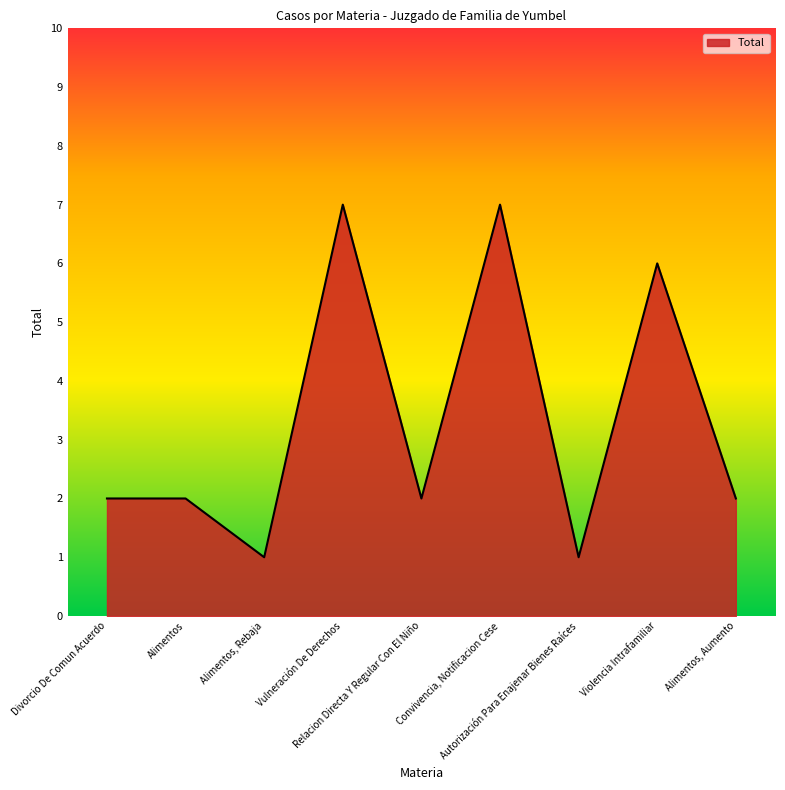

Does the chart display data point markers on the line(s)?

No